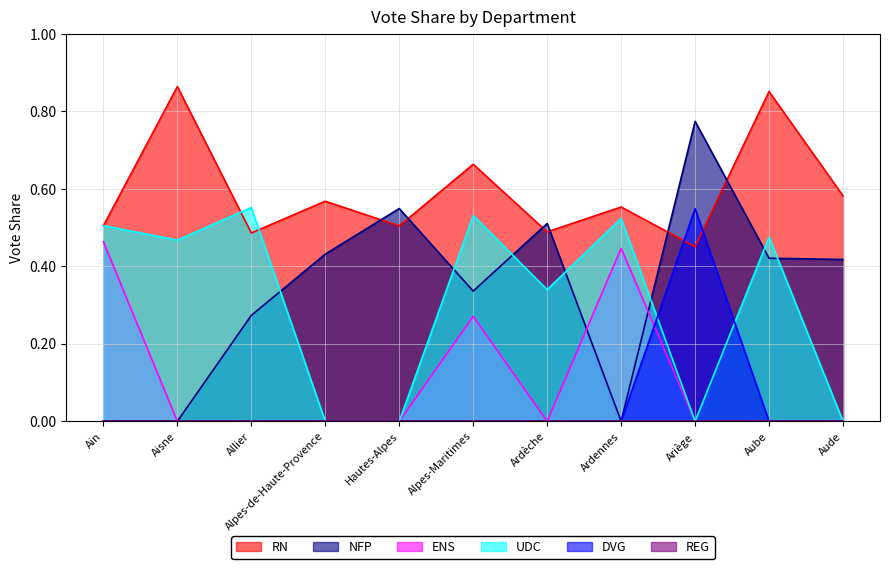

Which label corresponds to the largest value in the chart?

Aisne